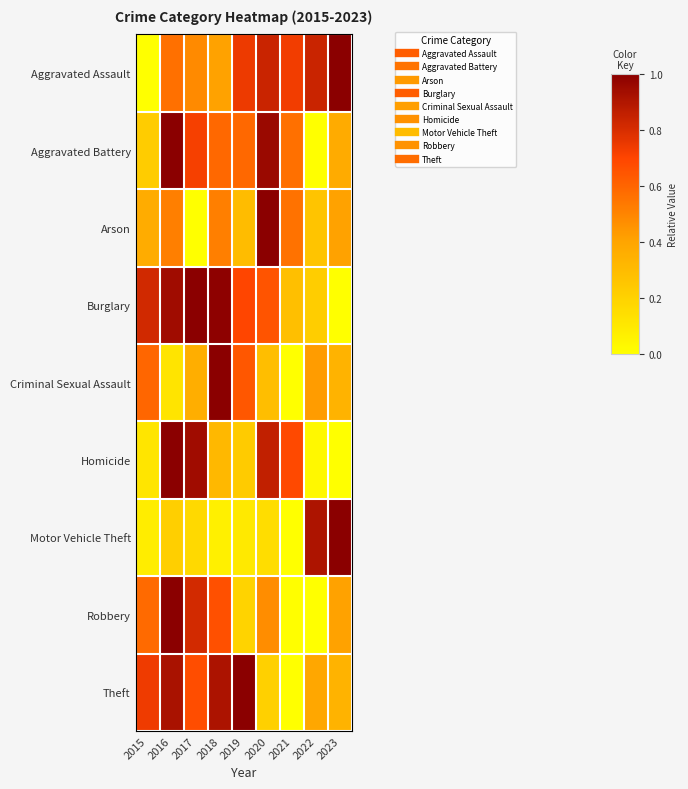

What is the total value across all series at 2022?

3.1